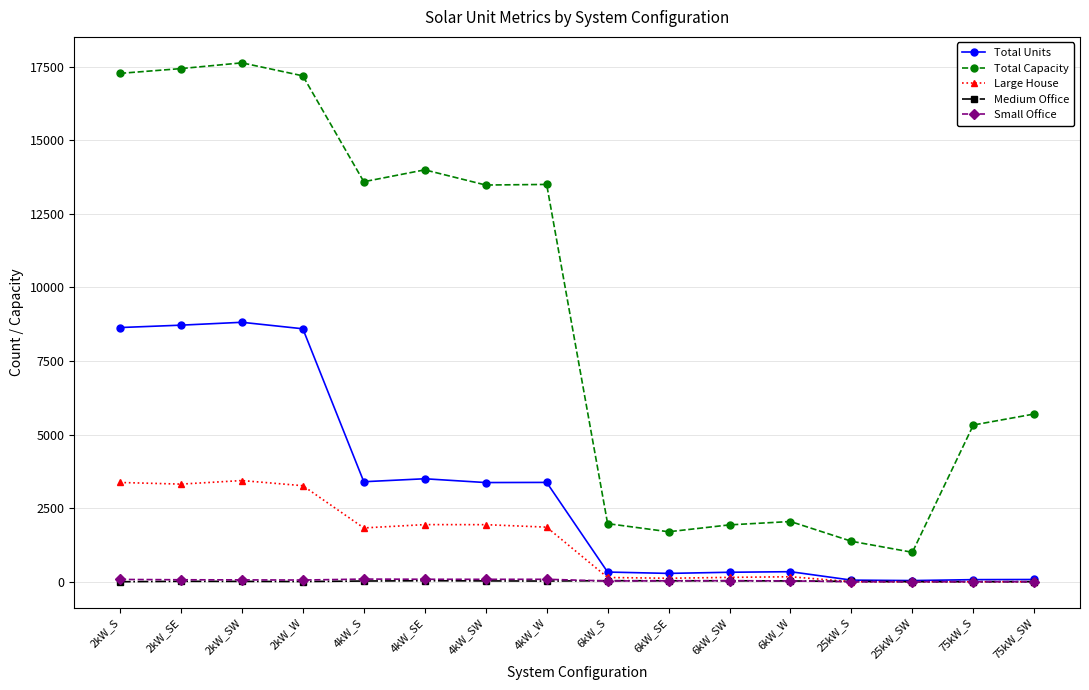

Which series has the largest range (max minus min)?

Total Capacity